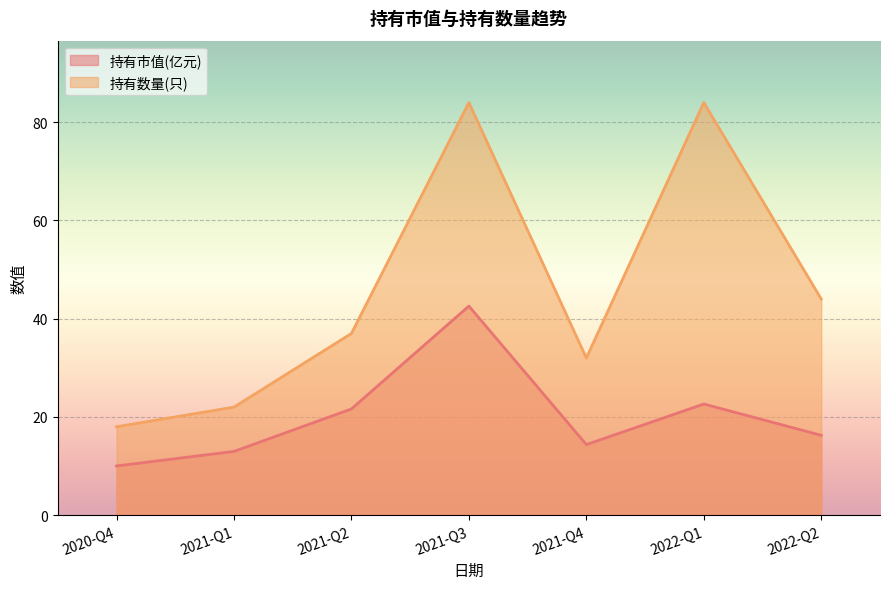

What is the difference between the highest and lowest values at 2021-Q1?

9.0